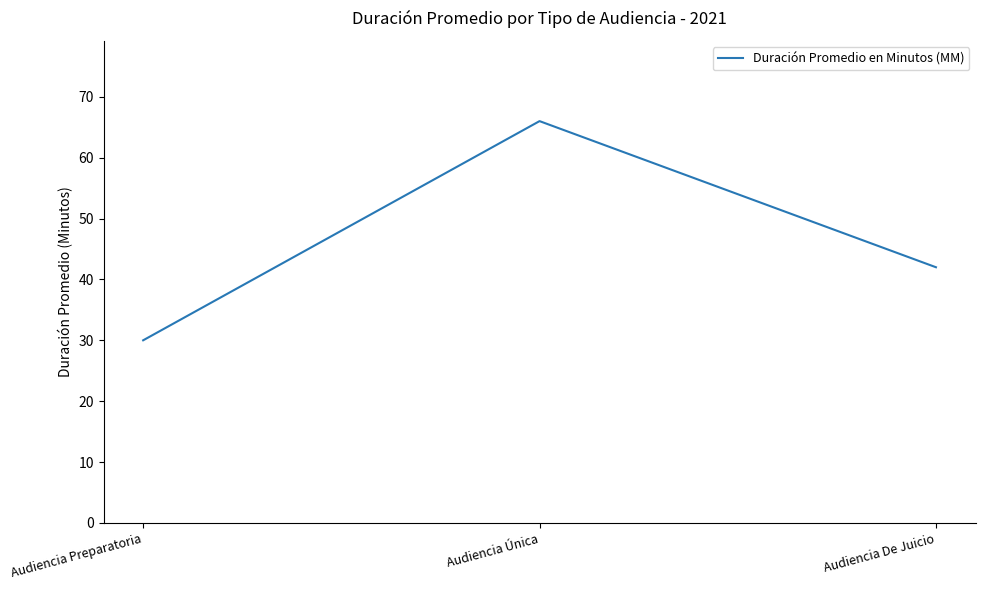

Which label corresponds to the smallest value in the chart?

Audiencia Preparatoria